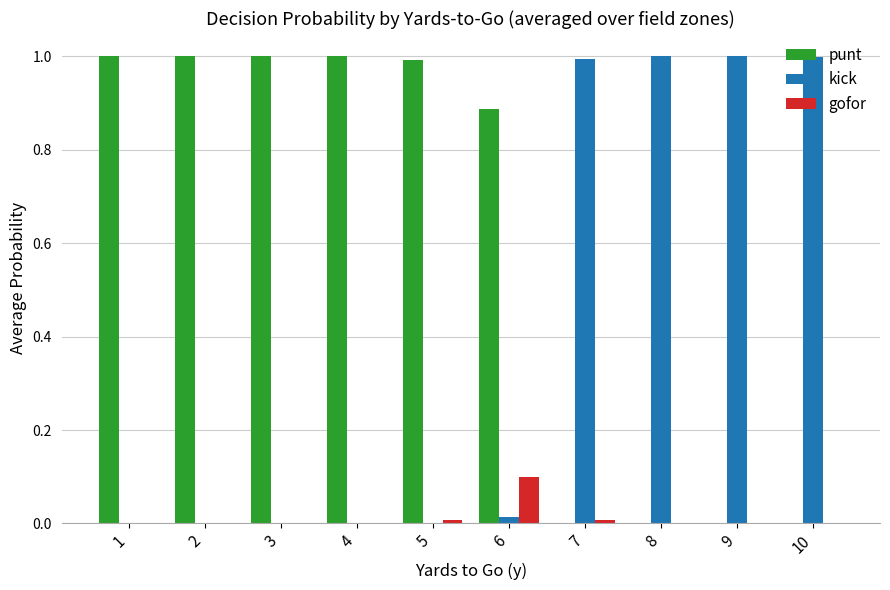

Is it true that punt equals 0.0 at 8?

True